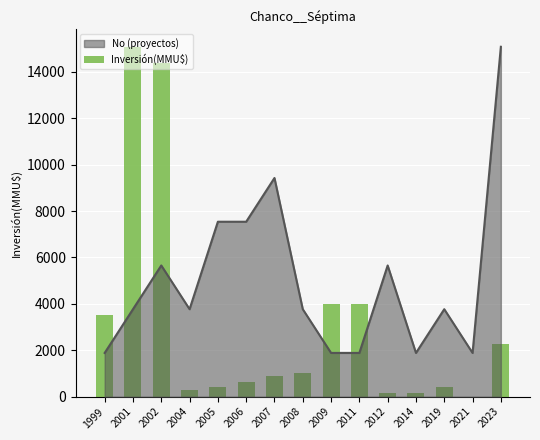

Reading left to right, what are all the values shown in this chart?

1999=3500	2001=15082	2002=14390	2004=300	2005=422	2006=644	2007=901	2008=1000	2009=4000	2011=4000	2012=174	2014=170	2019=400	2021=0	2023=2281